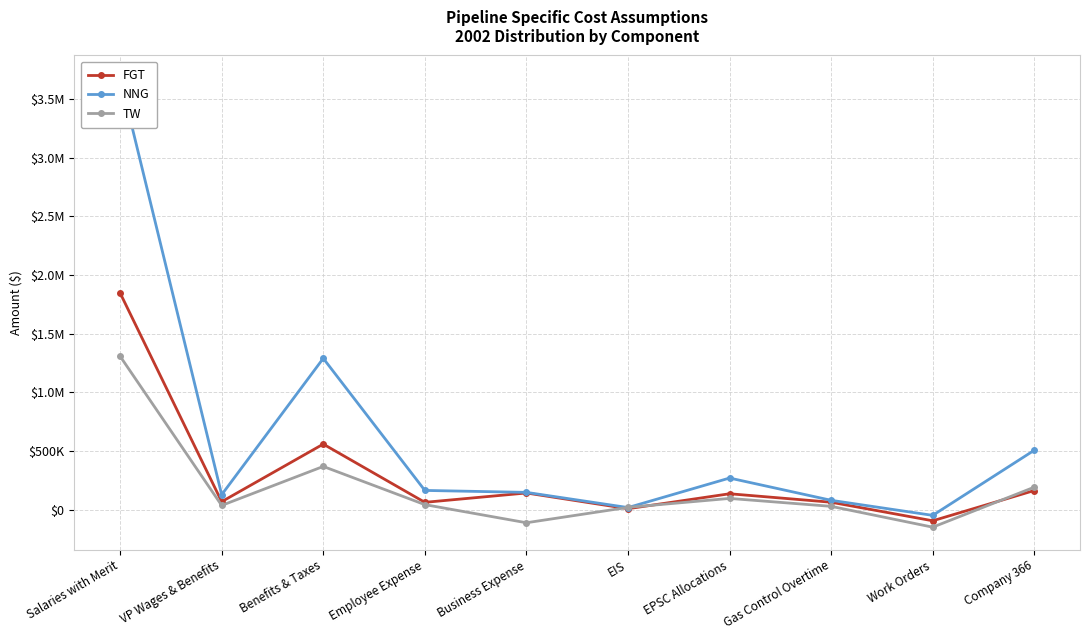

Between which two adjacent categories do NNG and TW first intersect?

Business Expense and EIS